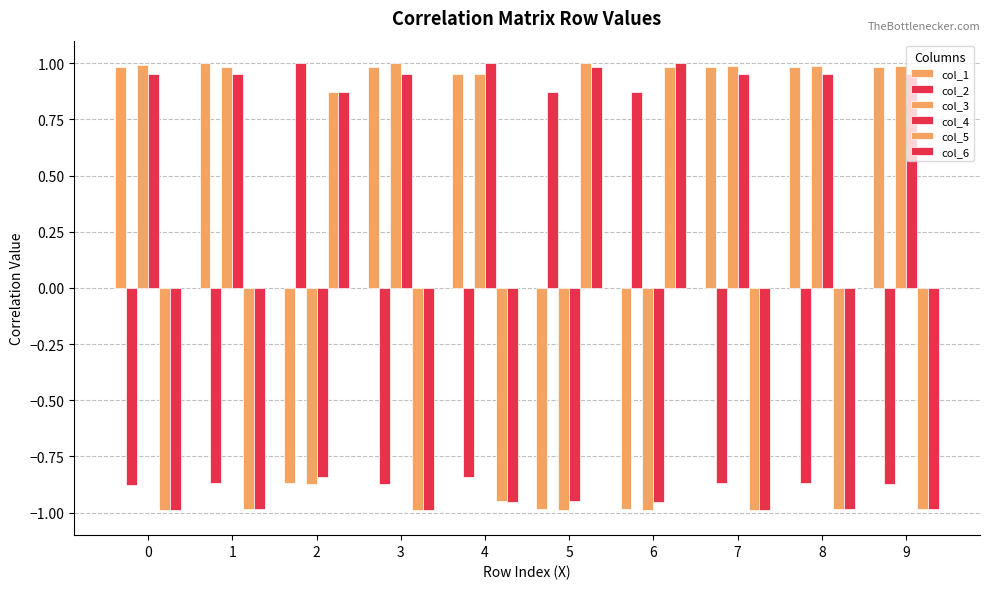

Which series has the largest total across all categories?

col_3